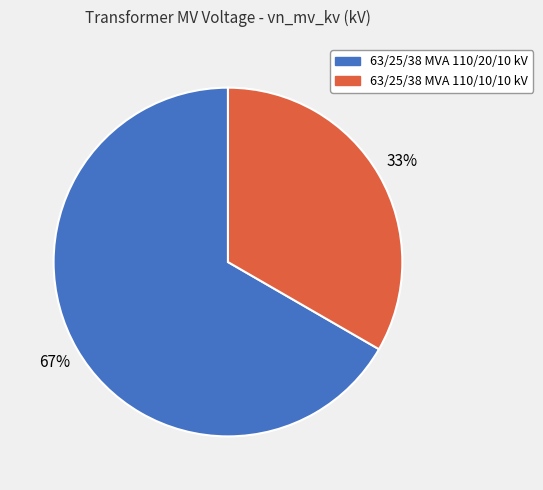

Is the sum of 63/25/38 MVA 110/20/10 kV and 63/25/38 MVA 110/10/10 kV greater than half?

Yes